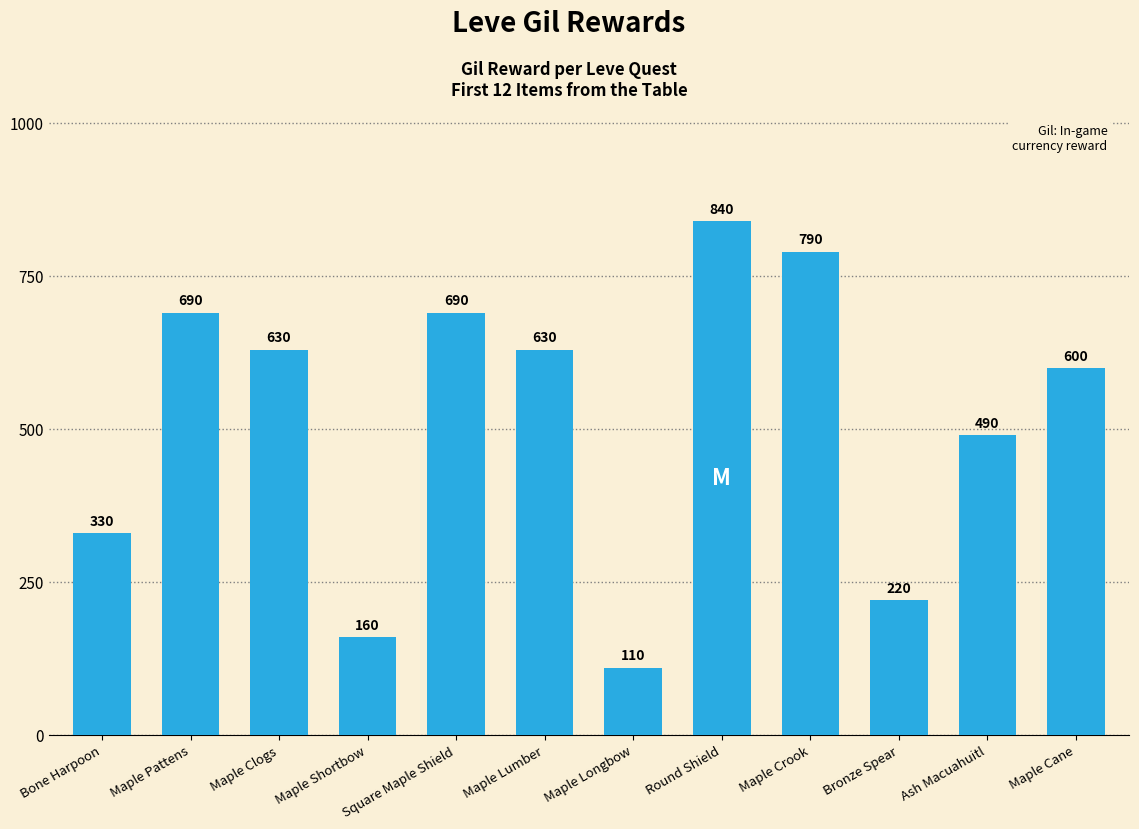

True or false: the data shows 220 at Bronze Spear.

True